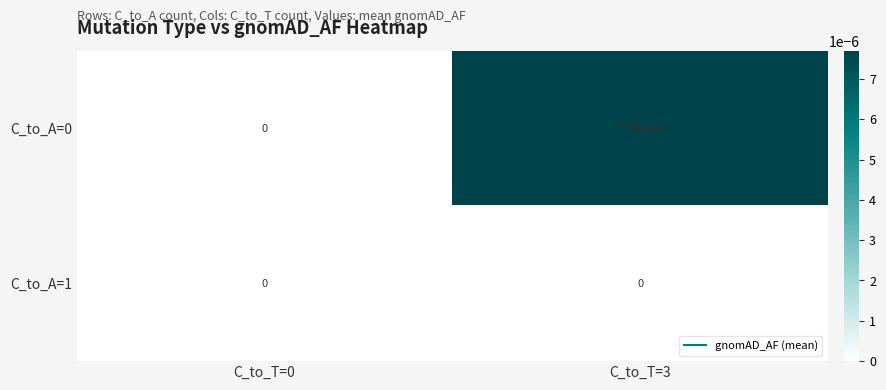

Is it true that C_to_A=1 equals 0.0 at C_to_T=0?

True